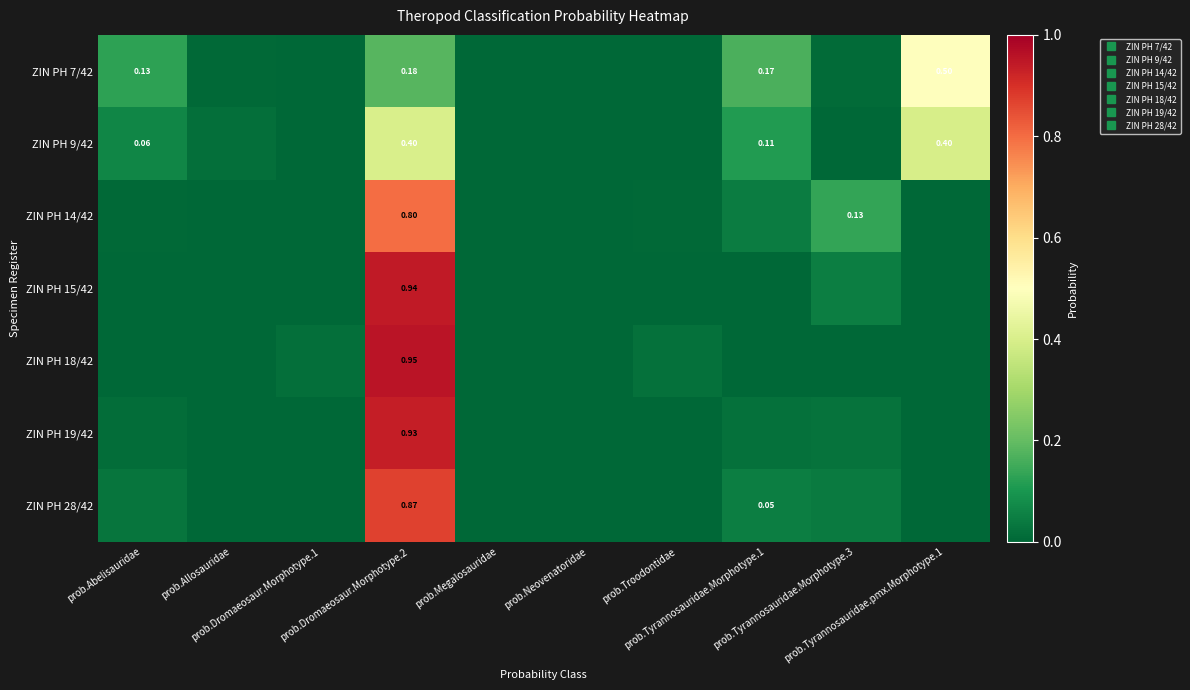

Is it true that ZIN PH 7/42 equals 0.2 at prob.Dromaeosaur.Morphotype.2?

True